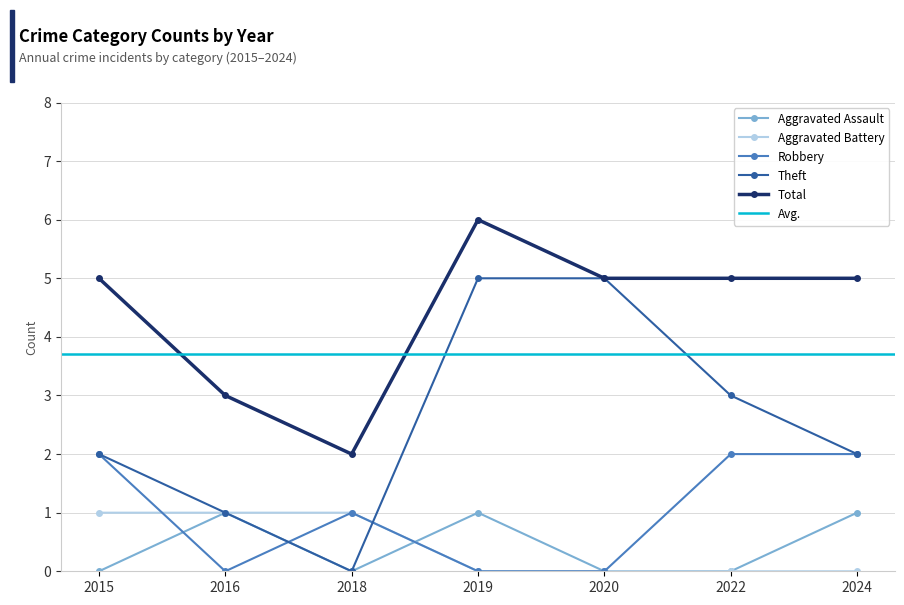

How many interior local peaks does the Robbery series have?

1